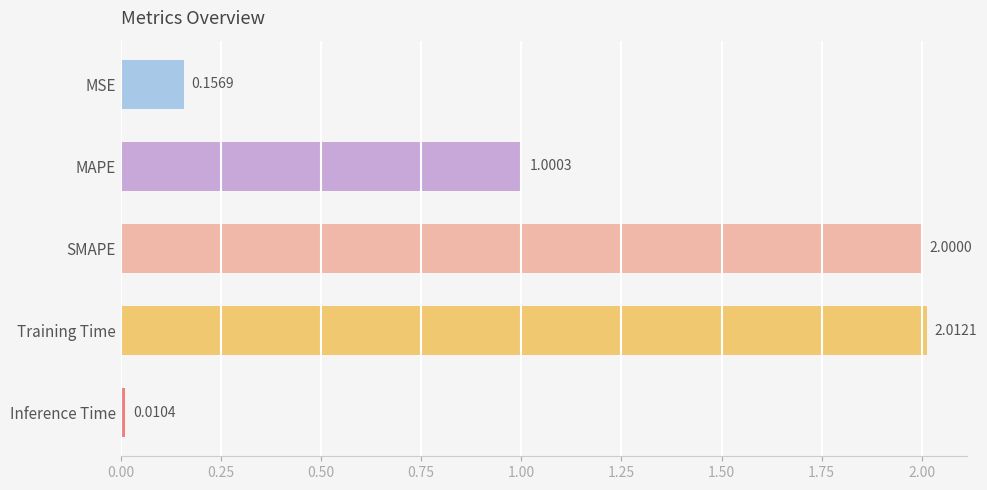

What is the ratio of the value at SMAPE to the value at MAPE?

2.0